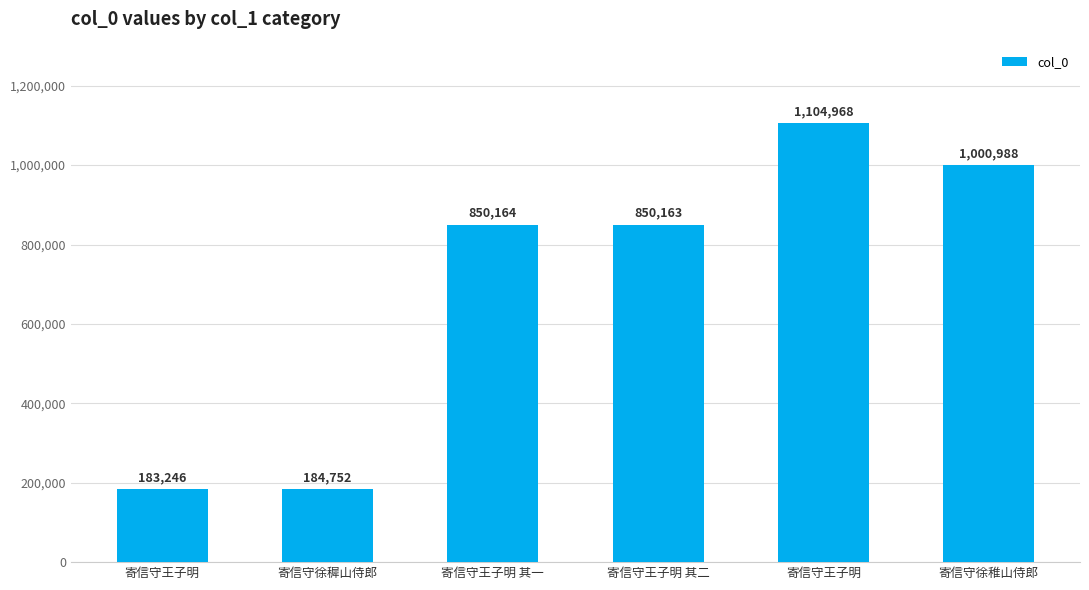

Does the chart contain any negative values?

No